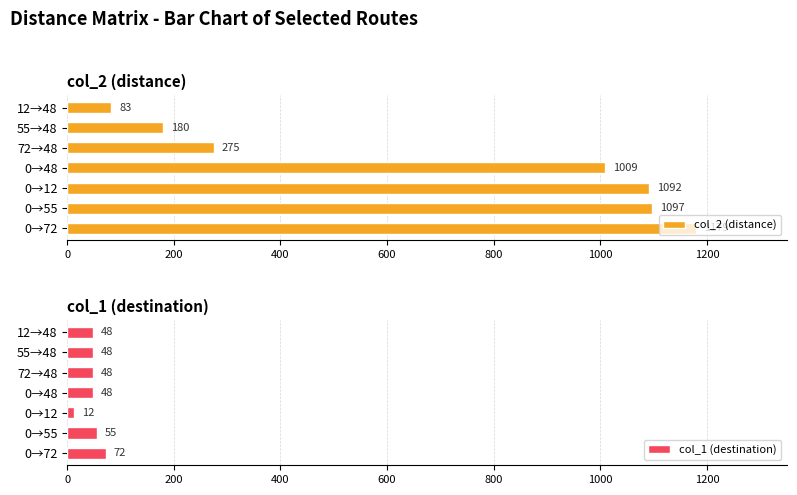

What is the lowest value of the col_2 (distance) series?

83